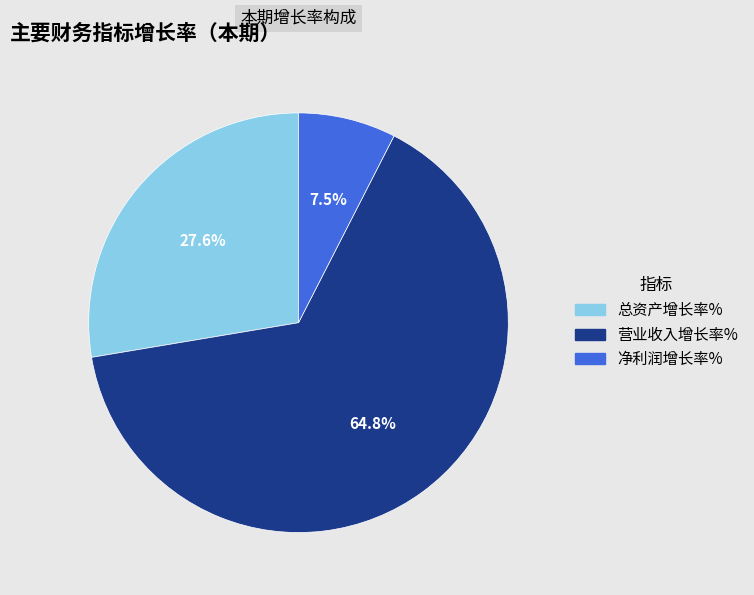

What is the ratio of the value at 总资产增长率% to the value at 净利润增长率%?

3.7